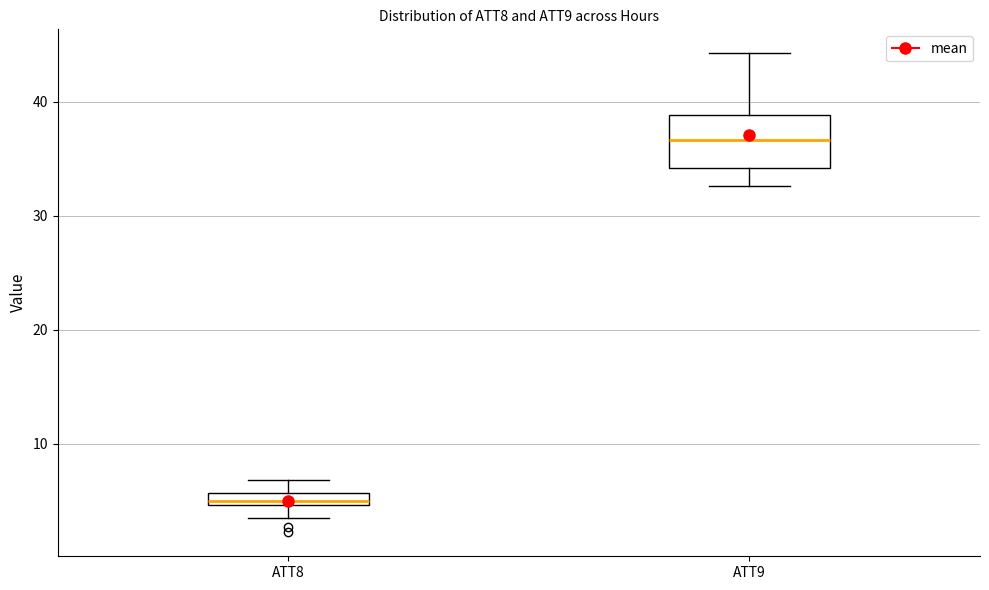

Where does the upper whisker of the box for ATT9 end on the y-axis? The values are not printed on the chart, so give them approximately, as read against the axis.

44